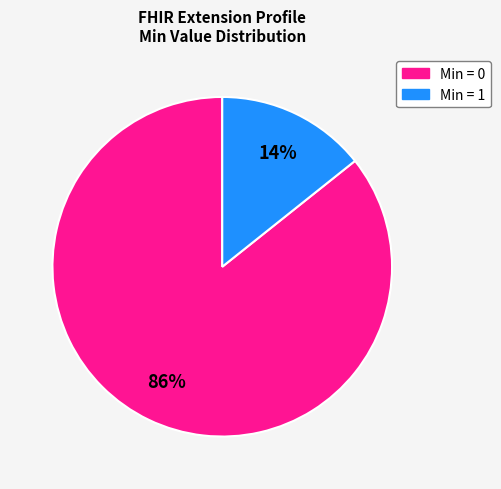

To the nearest percent, what is the average slice percentage?

50%